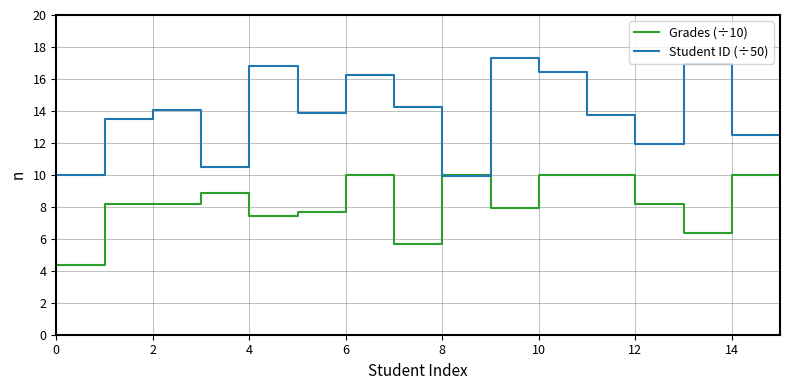

What are all the series names shown in the legend?

Grades (÷10), Student ID (÷50)